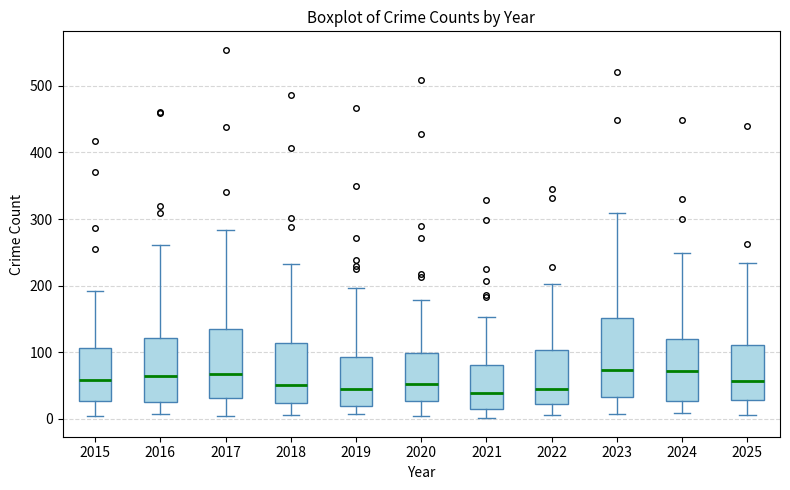

Reading left to right, transcribe this box plot: for each box, give where its median line is, the range the box spans, and where its two whiskers end, as read against the y-axis. The values are not printed on the chart, so give them approximately, as read against the axis.

2015: median 60, box 30 to 110, whiskers 0 to 190
2016: median 60, box 20 to 120, whiskers 10 to 260
2017: median 70, box 30 to 130, whiskers 10 to 280
2018: median 50, box 20 to 110, whiskers 10 to 230
2019: median 50, box 20 to 90, whiskers 10 to 200
2020: median 50, box 30 to 100, whiskers 0 to 180
2021: median 40, box 20 to 80, whiskers 0 to 150
2022: median 50, box 20 to 100, whiskers 10 to 200
2023: median 70, box 30 to 150, whiskers 10 to 310
2024: median 70, box 30 to 120, whiskers 10 to 250
2025: median 60, box 30 to 110, whiskers 10 to 230